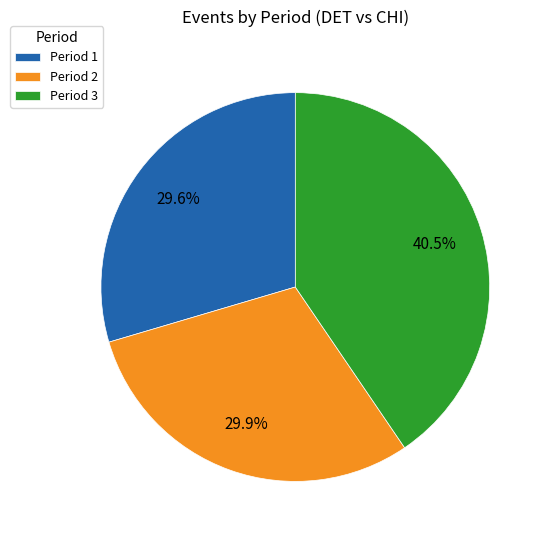

The Period 1 slice represents 39% of the pie. True or false?

False